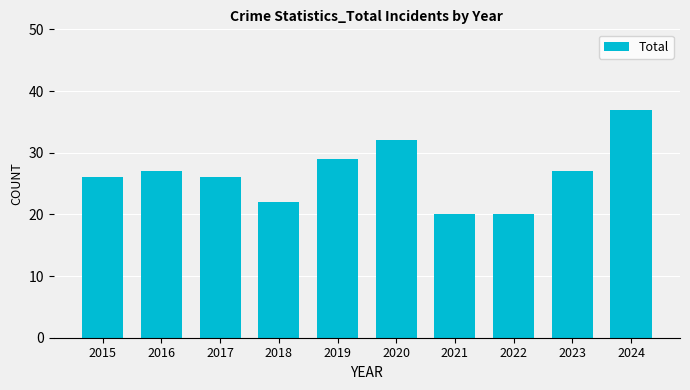

Is it true that the value at 2024 is 23?

False